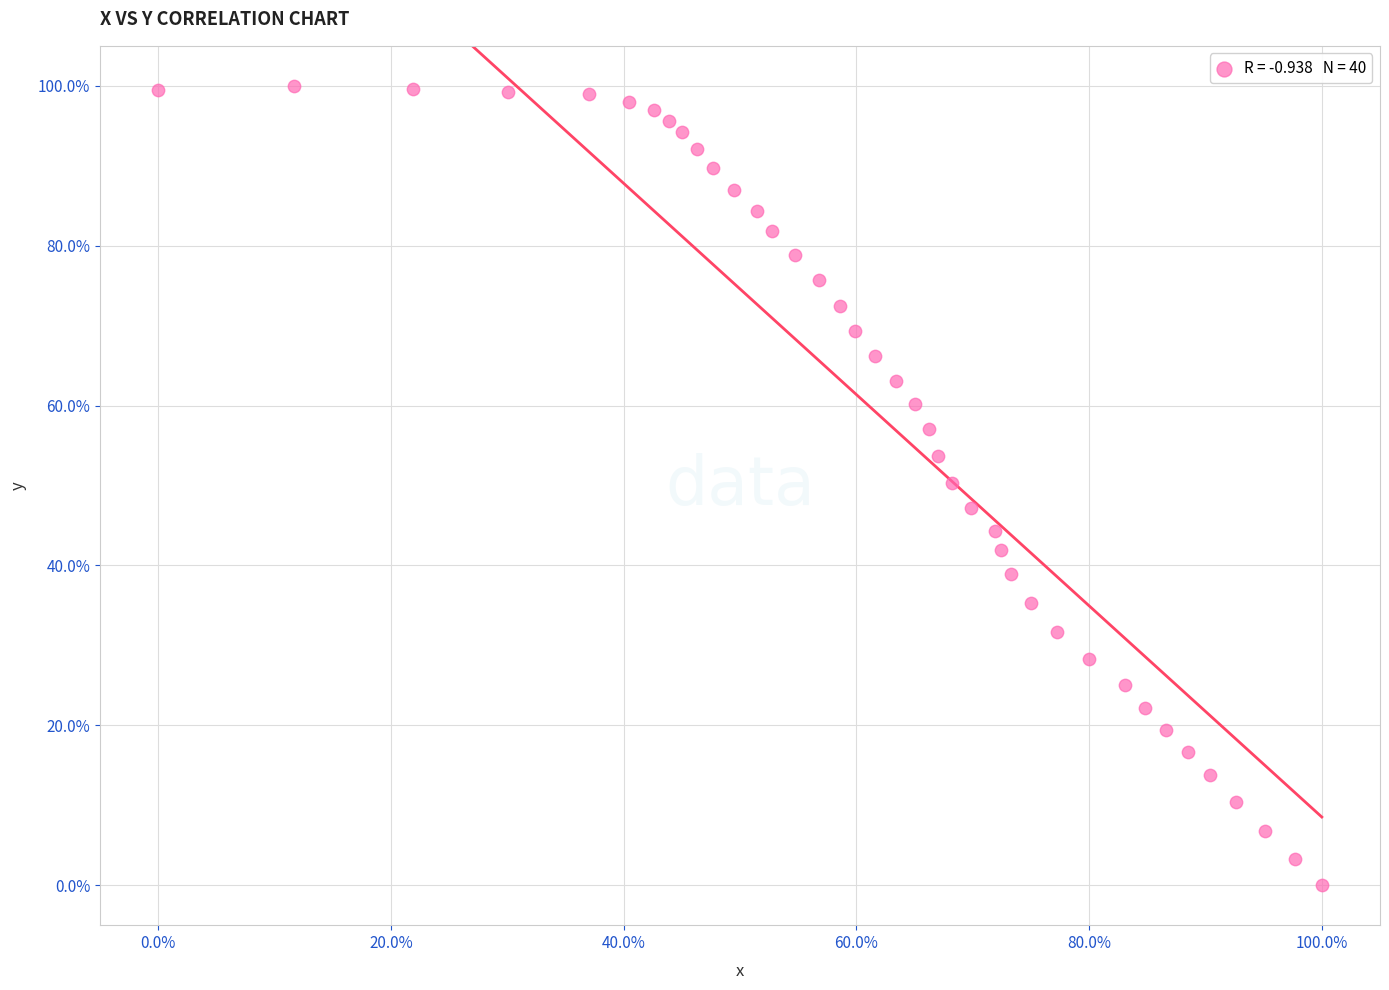

What is the range of X values (max minus min)?

100.0